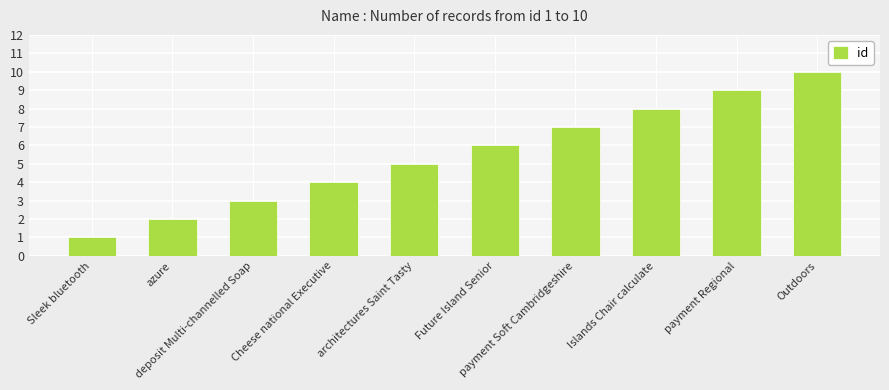

How many bars are there in total?

10